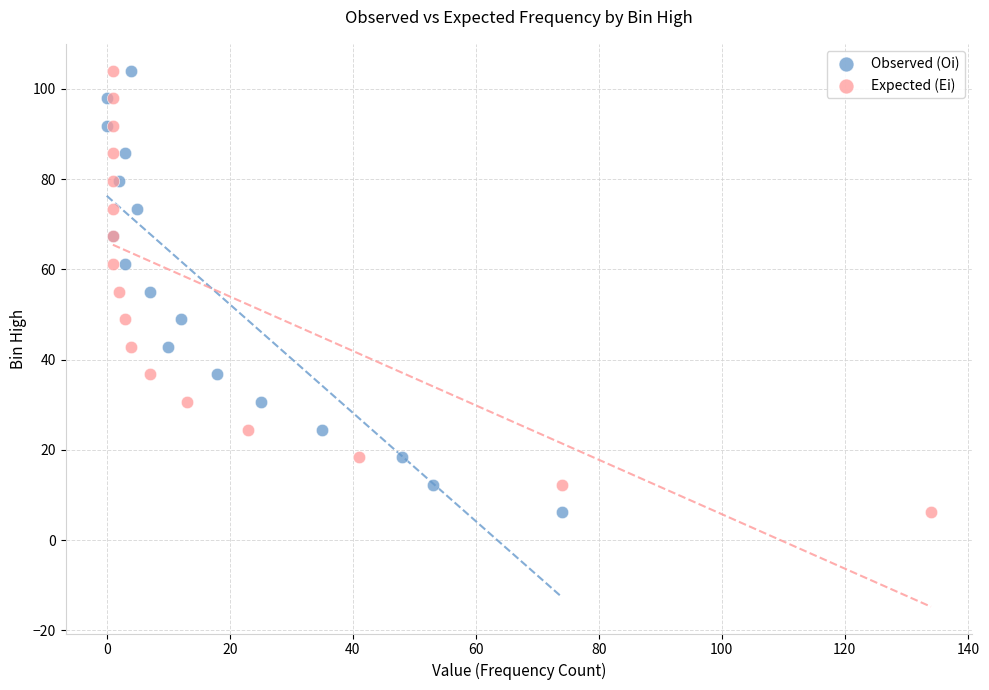

What are all the series names shown in the legend?

Observed (Oi), Expected (Ei)